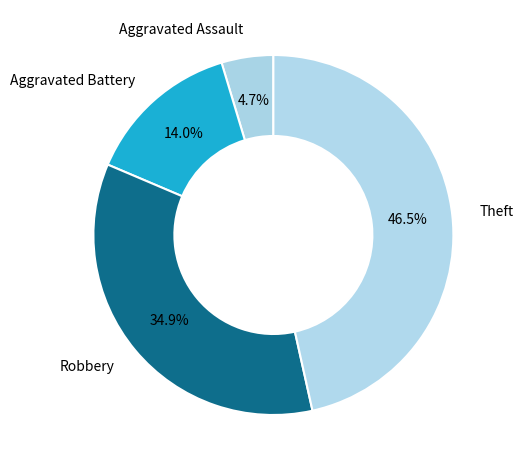

How many segments does this pie chart have?

4